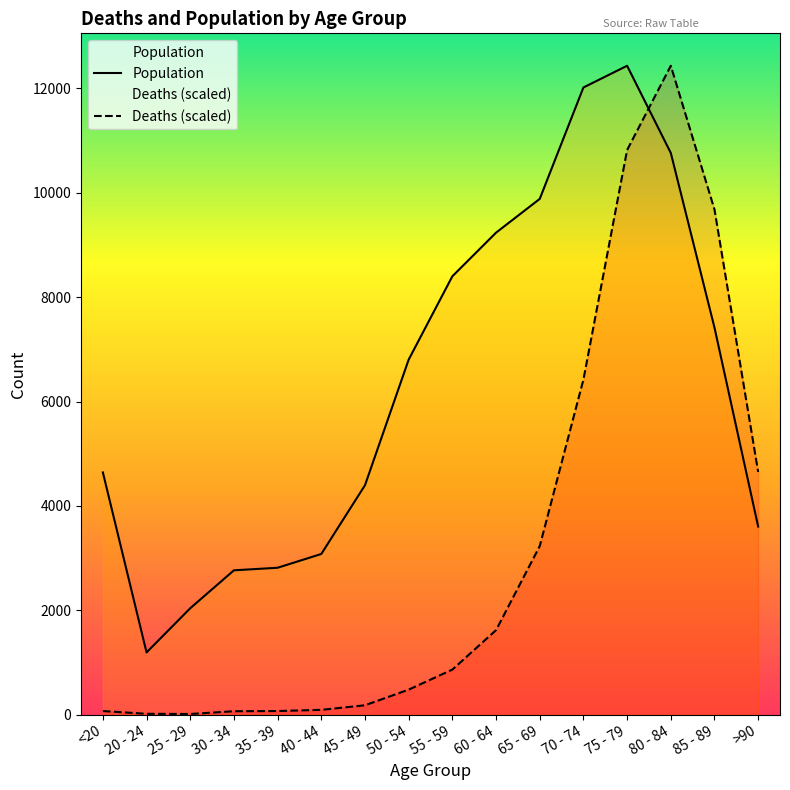

How many times do Population and Deaths (scaled) cross each other?

1